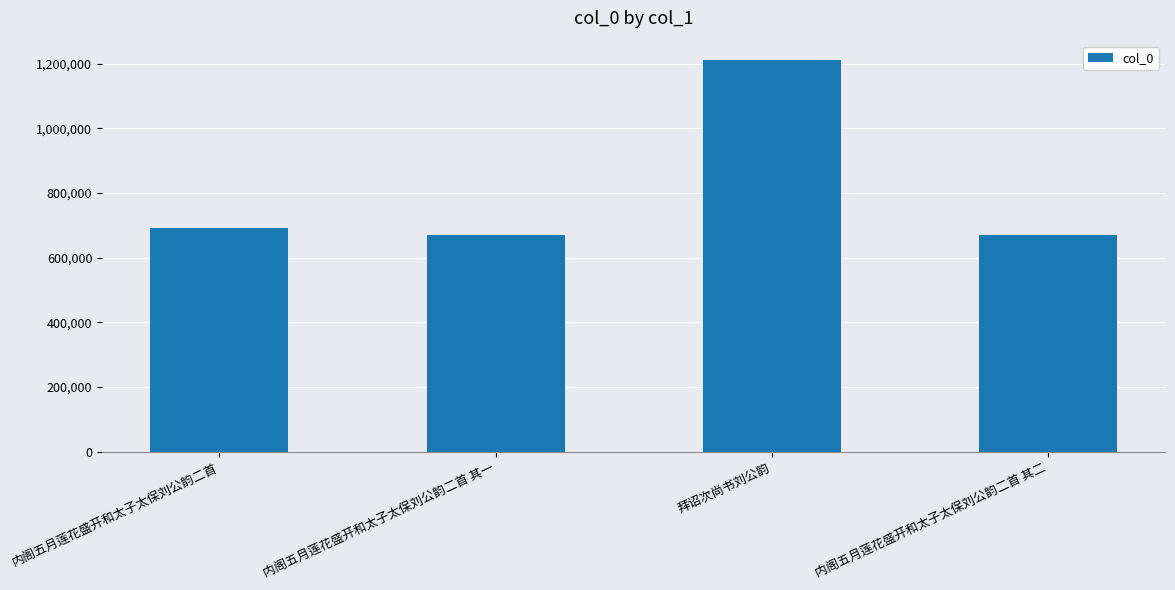

What position from the right is 内阁五月莲花盛开和太子太保刘公韵二首?

4